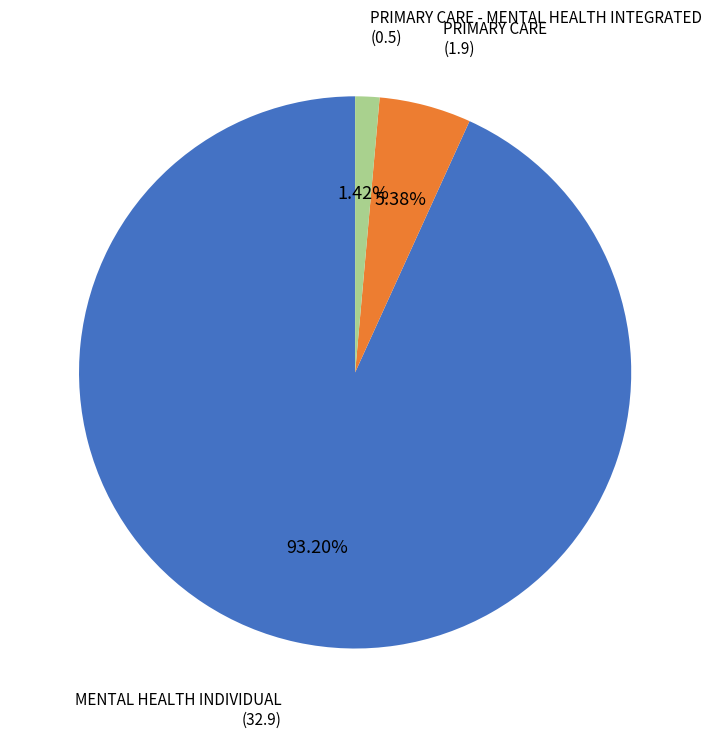

What is the largest slice in the pie chart?

MENTAL HEALTH INDIVIDUAL